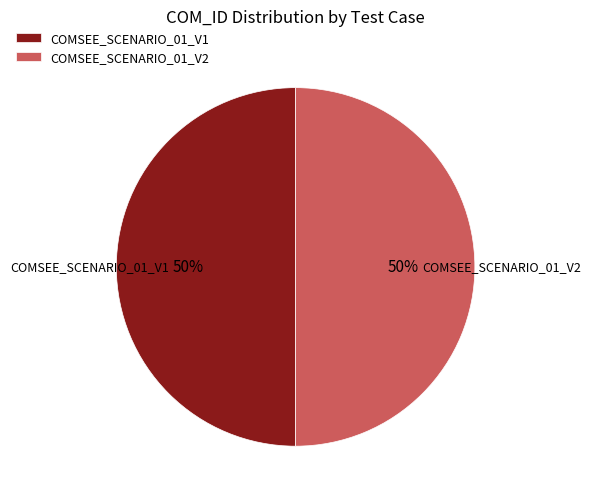

Is the sum of COMSEE_SCENARIO_01_V1 and COMSEE_SCENARIO_01_V2 greater than half?

Yes